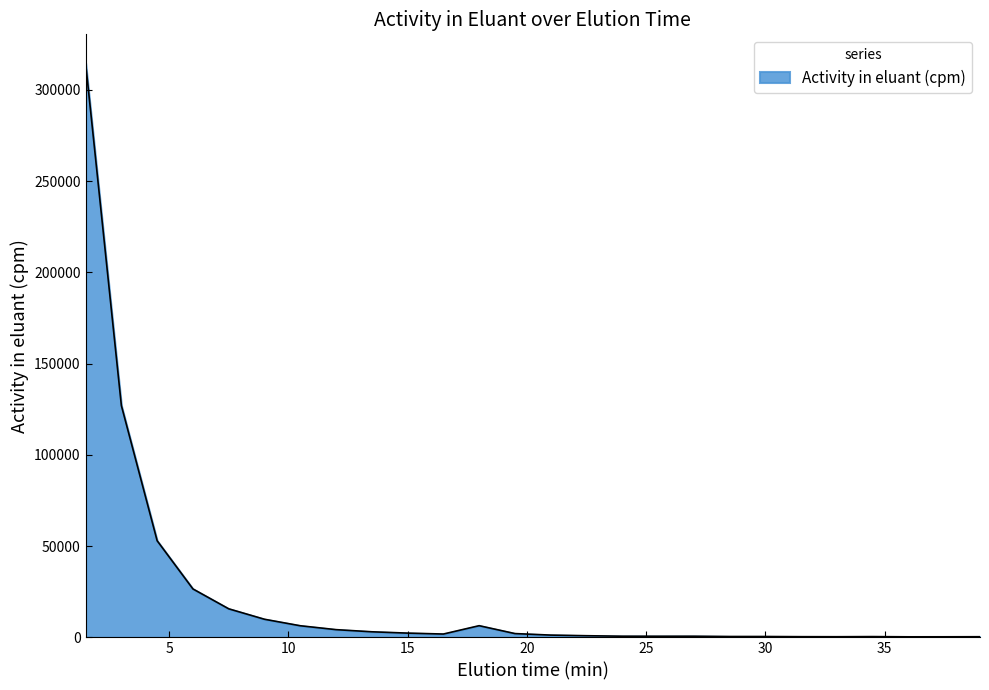

What is the greatest value displayed?

314711.3